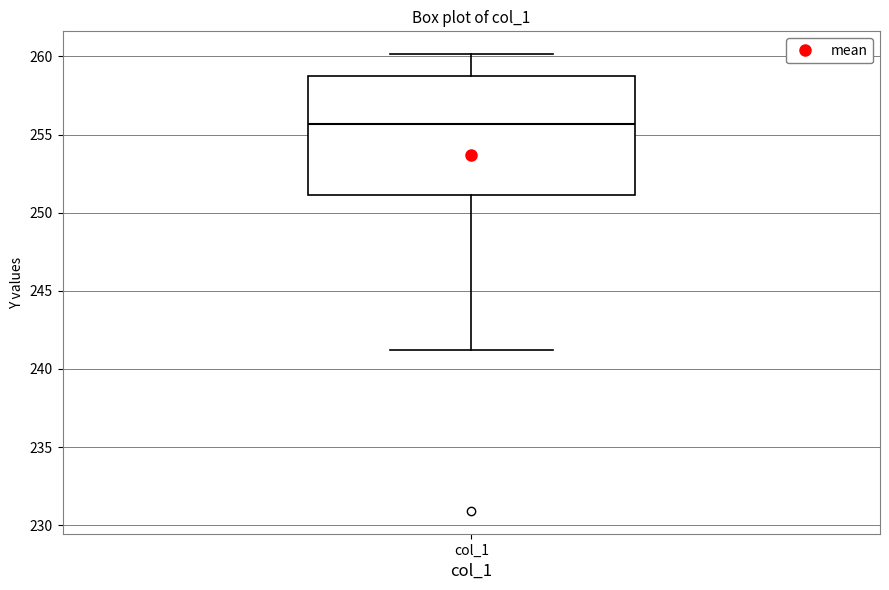

Where does the upper whisker of the box for col_1 end on the y-axis? The values are not printed on the chart, so give them approximately, as read against the axis.

260.0